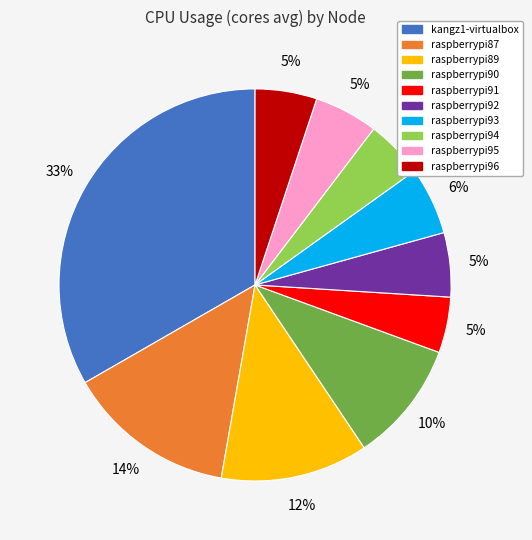

Count the number of slices in the pie.

10